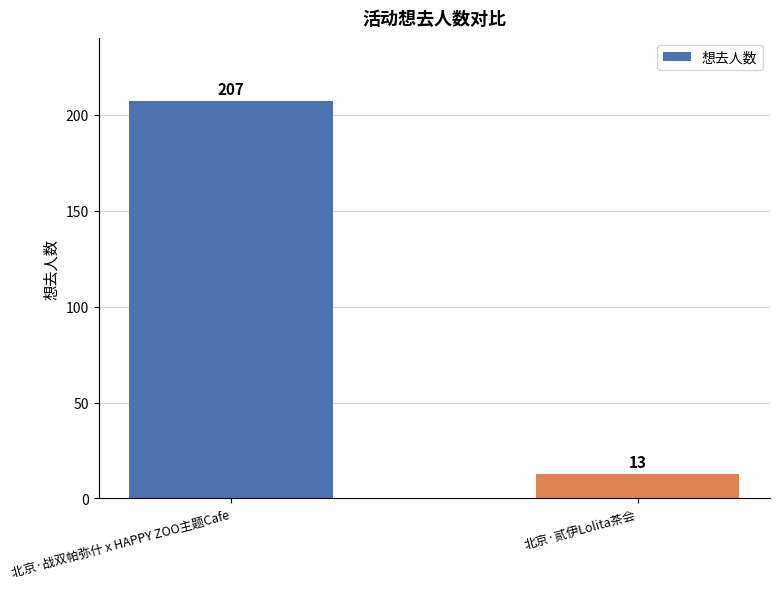

What is the sum of the values at 北京·战双帕弥什 x HAPPY ZOO主题Cafe and 北京·贰伊Lolita茶会?

220